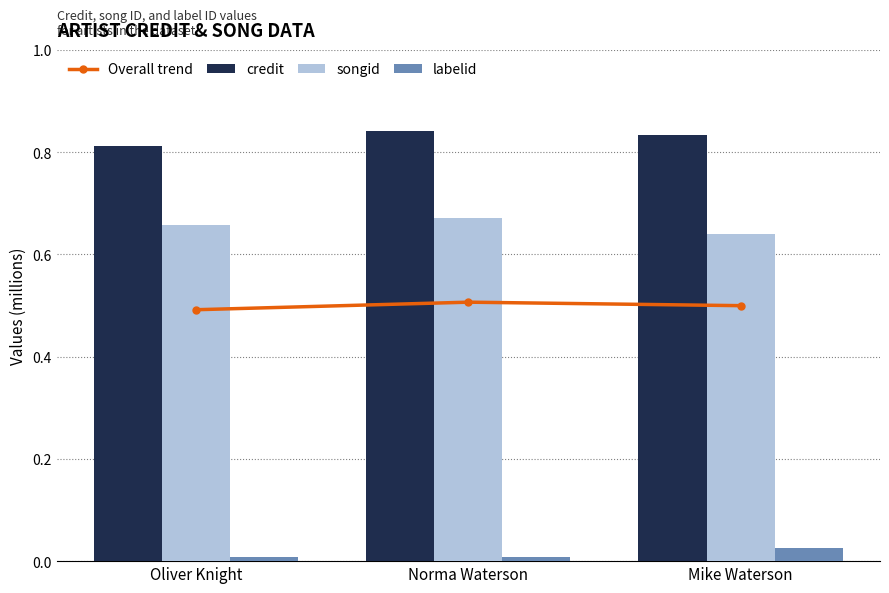

True or false: labelid has a value of 0.0 at Mike Waterson.

False